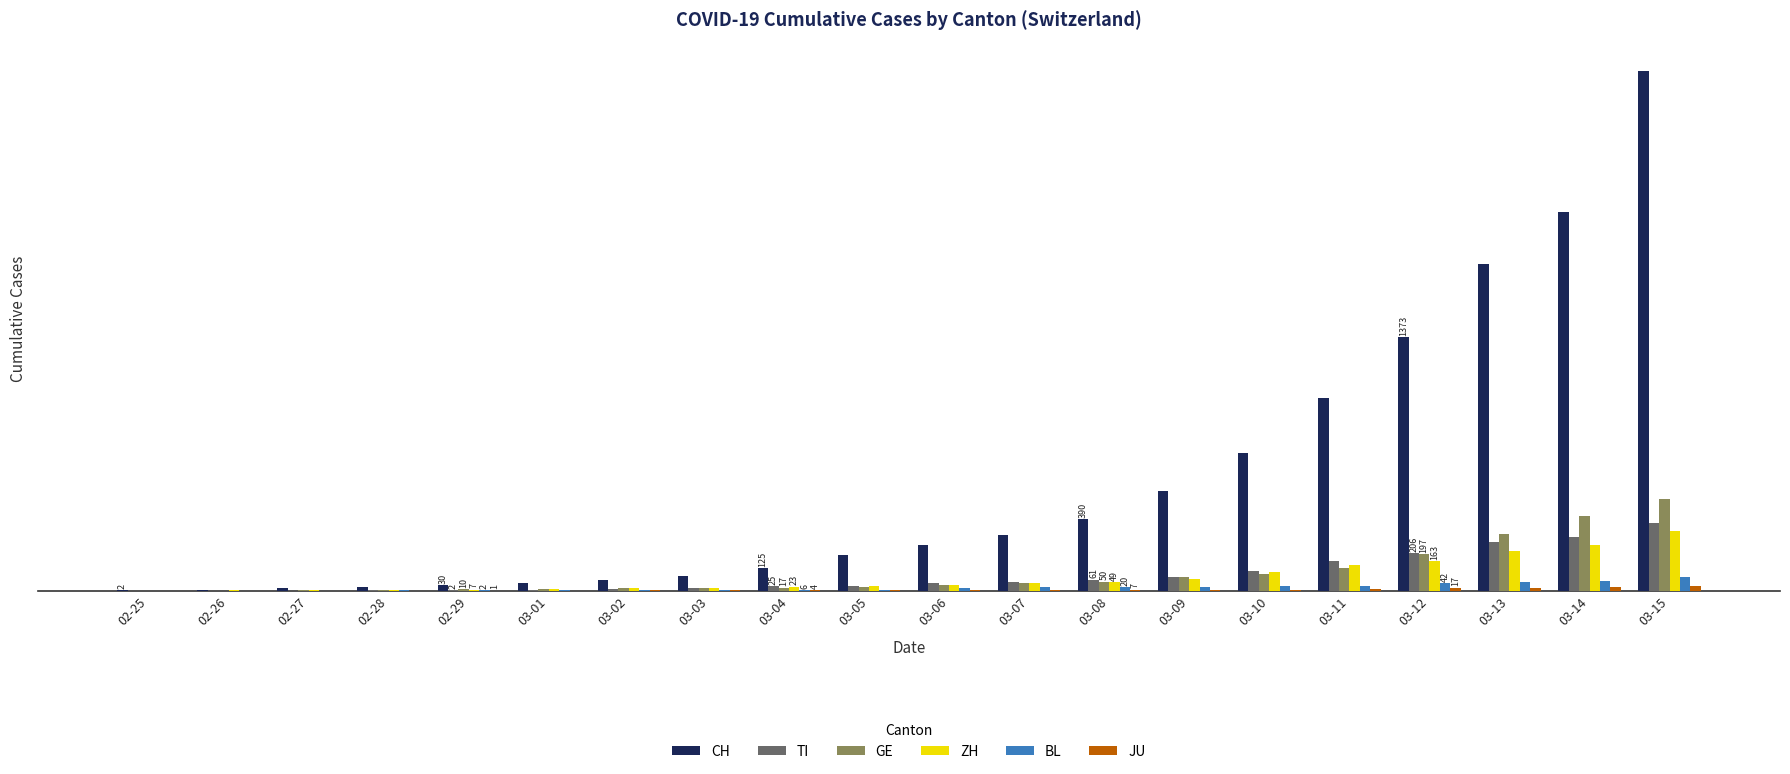

Does the chart contain stacked bars?

No